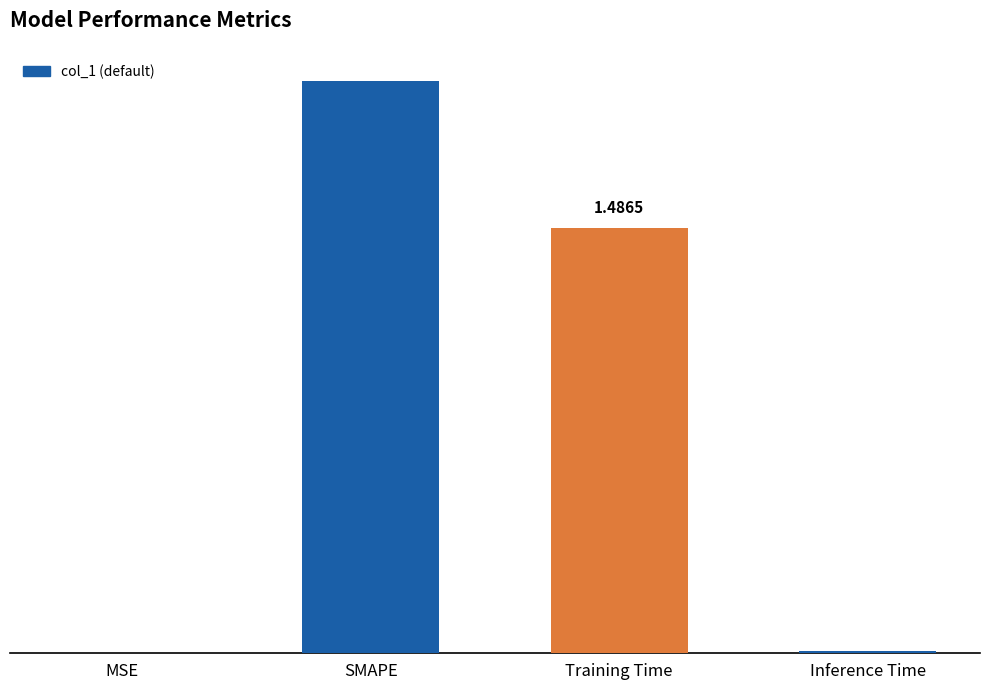

Count the number of values greater than 1.

2